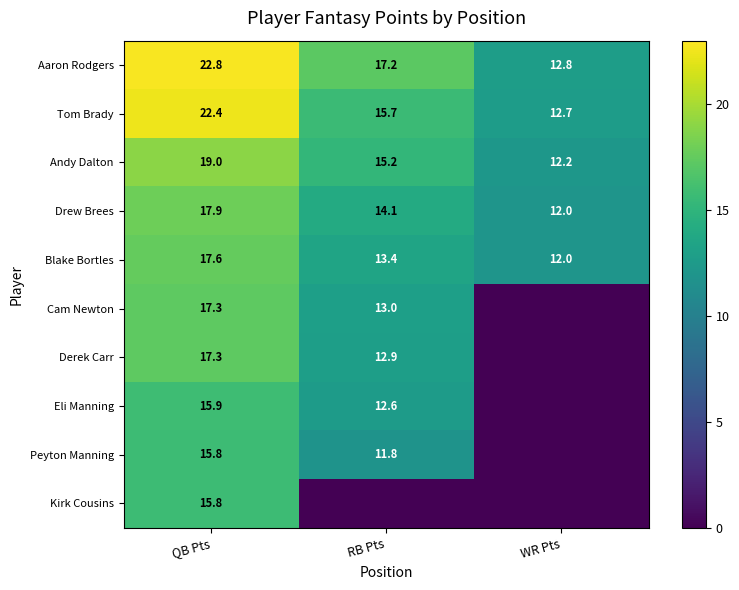

At which category is the sum across all series the highest?

QB Pts